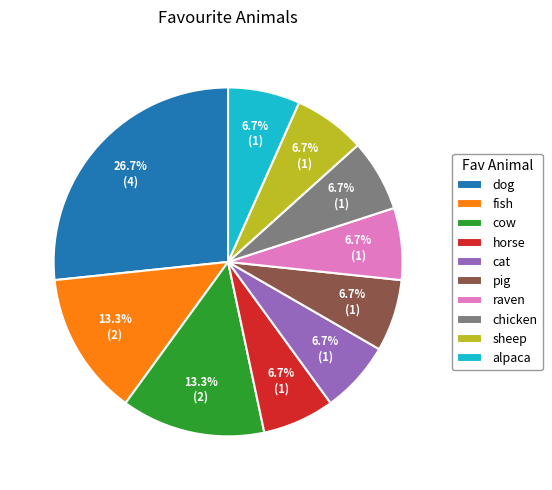

What is the ratio of the value at raven to the value at pig?

1.0